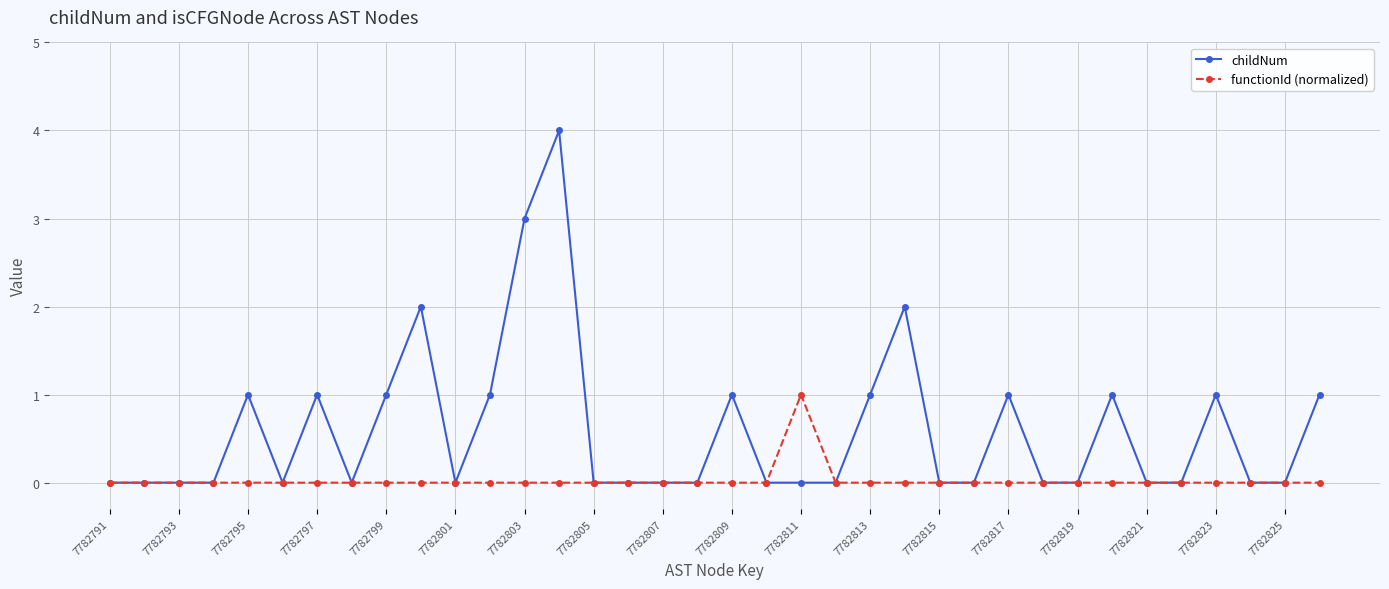

Reading right to left, extract all data points from this chart.

childNum: 1	0	0	1	0	0	1	0	0	1	0	0	2	1	0	0	0	1	0	0	0	0	4	3	1	0	2	1	0	1	0	1	0	0	0	0
functionId (normalized): 0	0	0	0	0	0	0	0	0	0	0	0	0	0	0	1	0	0	0	0	0	0	0	0	0	0	0	0	0	0	0	0	0	0	0	0